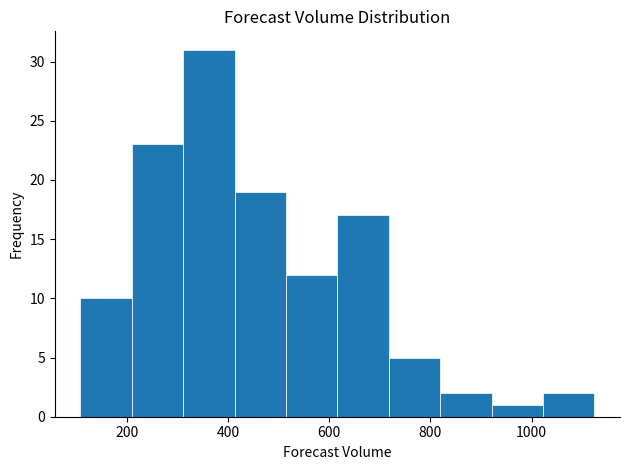

Over which range of the x-axis is the bar tallest?

320 to 420